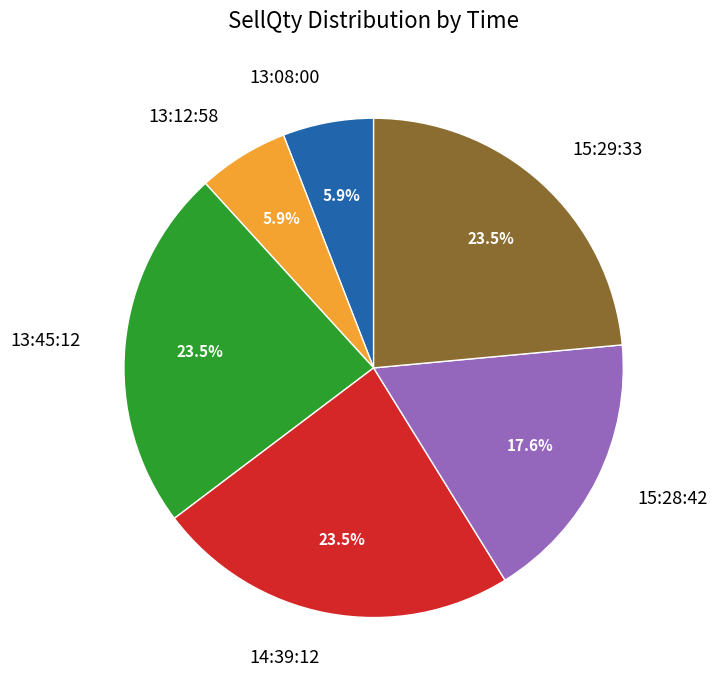

What portion of the pie excludes 15:29:33?

76.5%